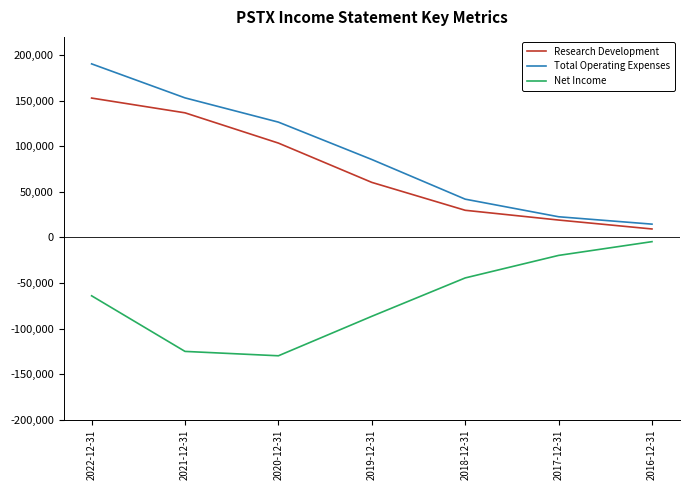

What is the difference between the second highest and minimum values in the Net Income series?

110100